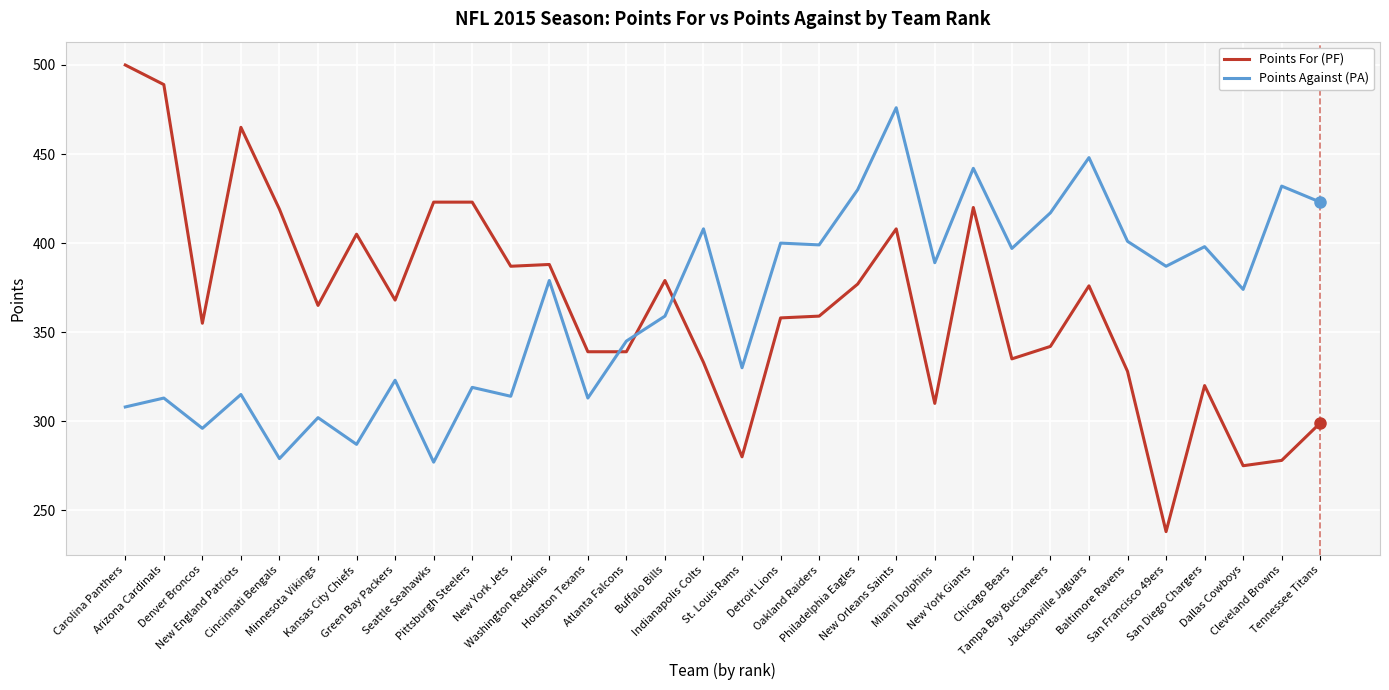

Rank the series by their maximum value, from highest to lowest.

Points For (PF), Points Against (PA)